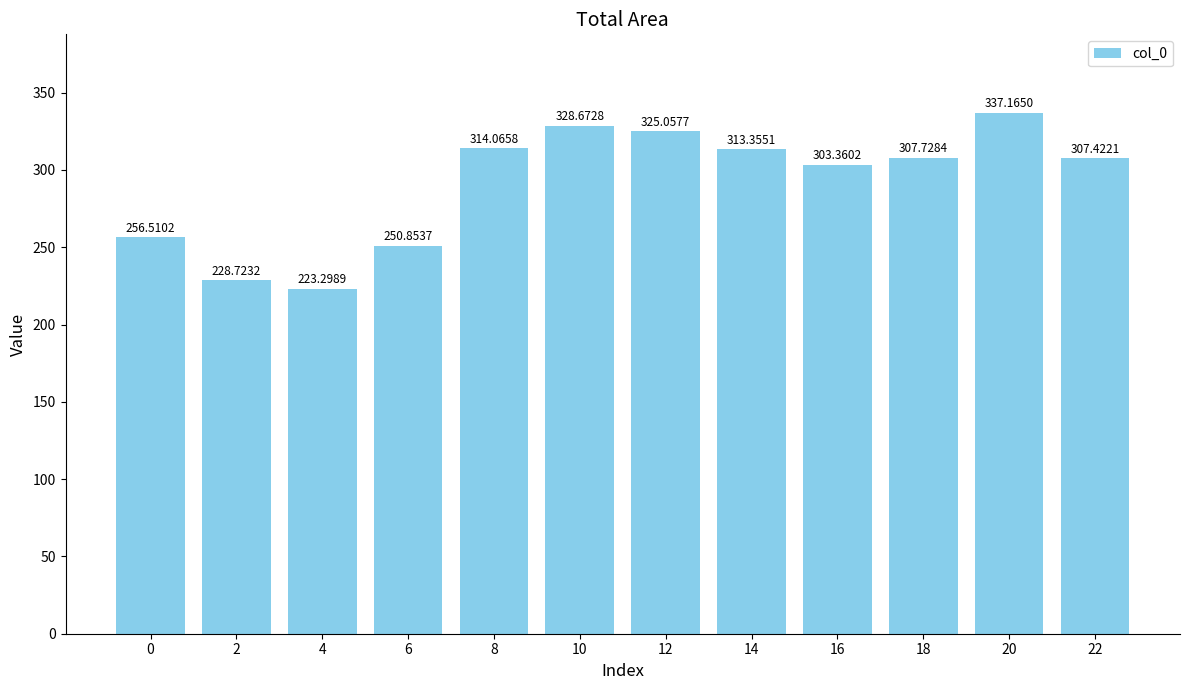

What is the change in value from 10 to 14?

-15.3